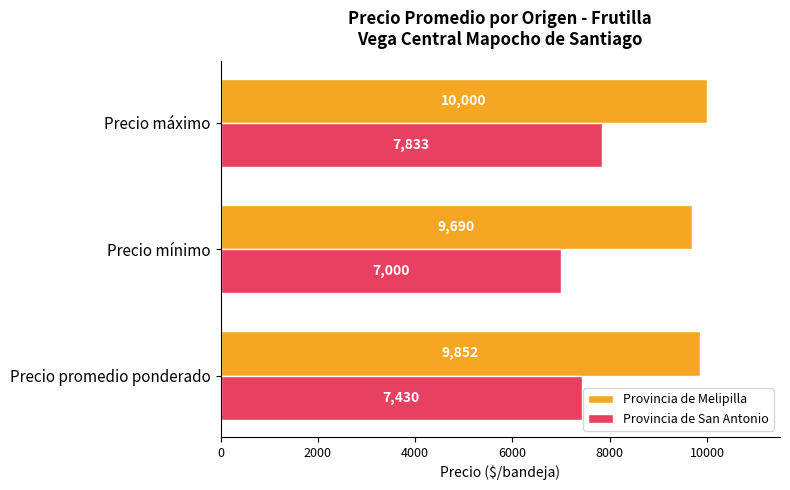

What is the minimum value shown in the chart?

7000